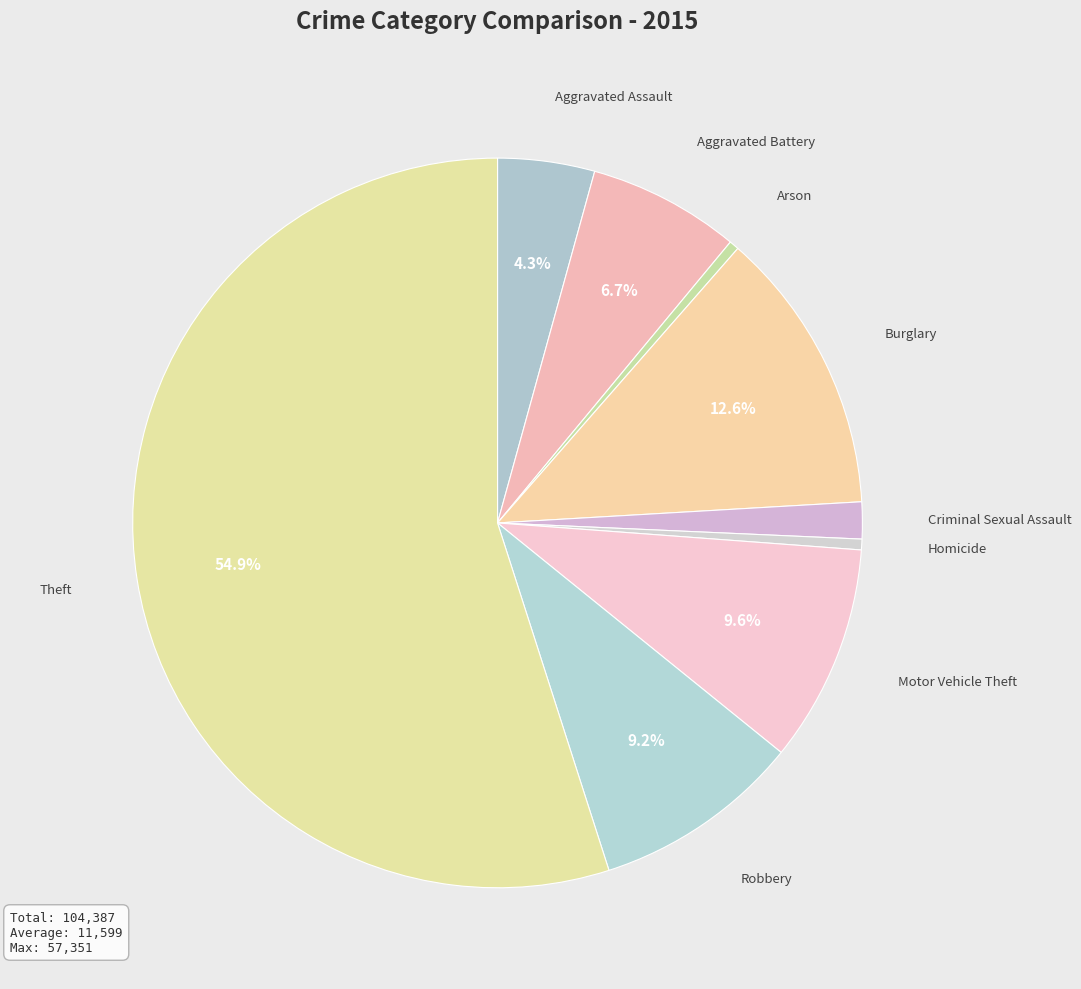

What is the majority slice?

Theft